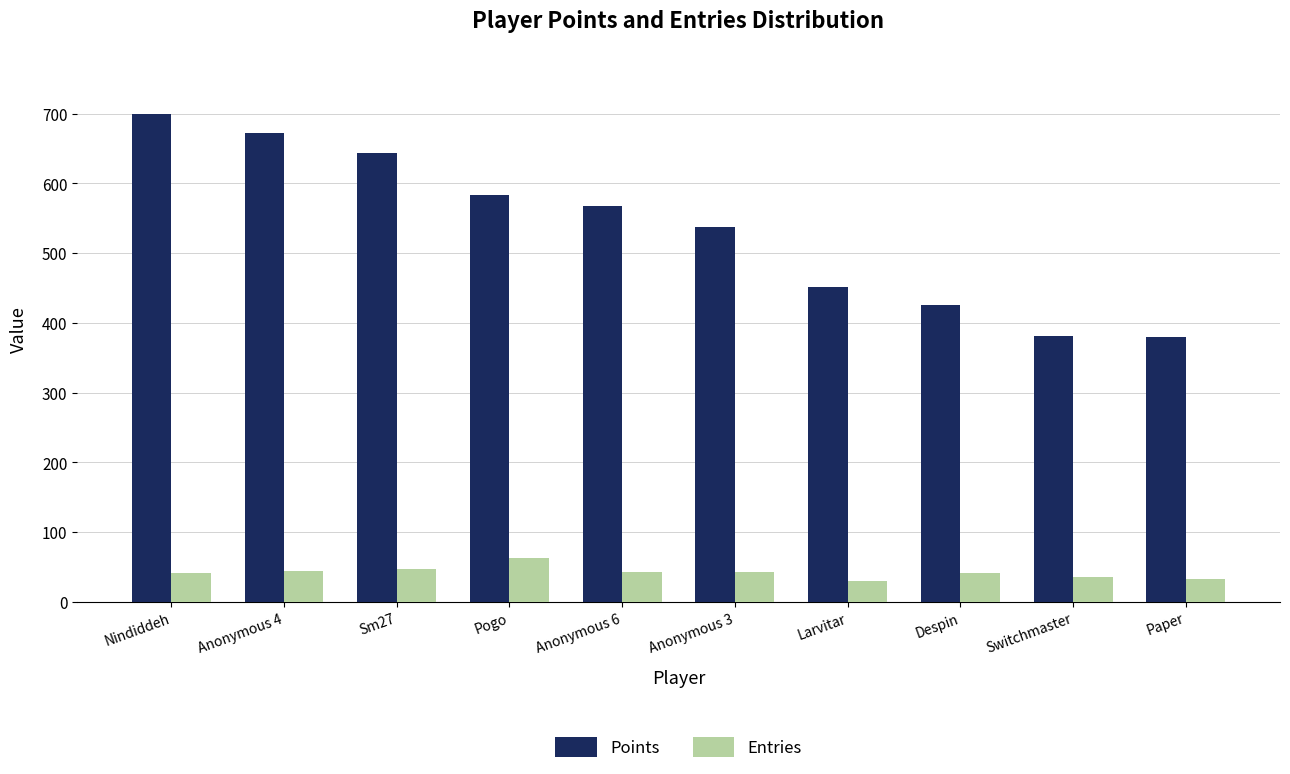

Is the value of Points at Despin greater than the value of Entries at Paper?

Yes